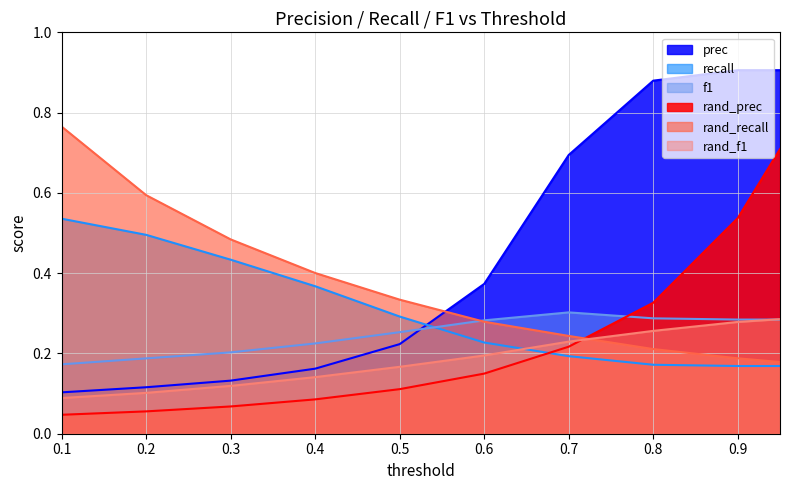

What is the lowest value of the prec series?

0.1